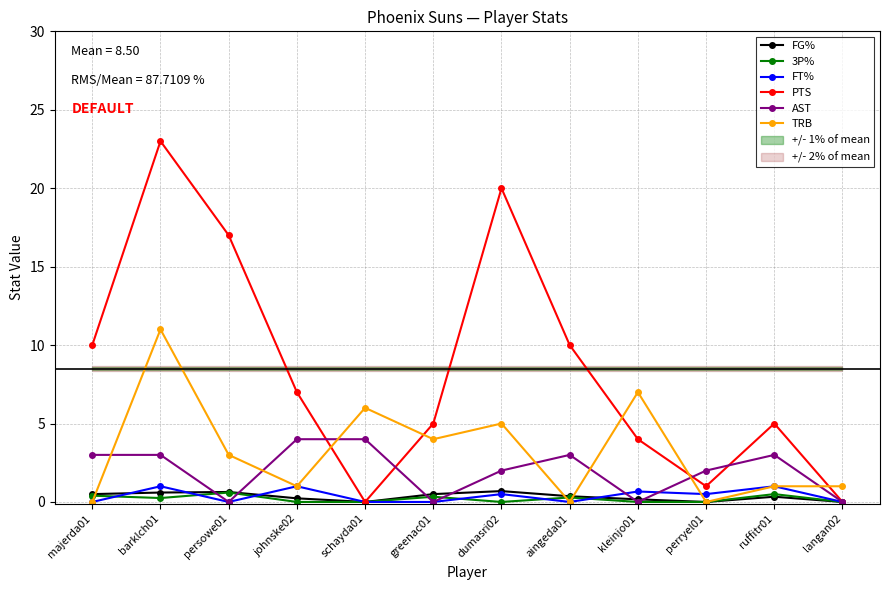

Is it true that FG% equals 0.0 at perryel01?

True